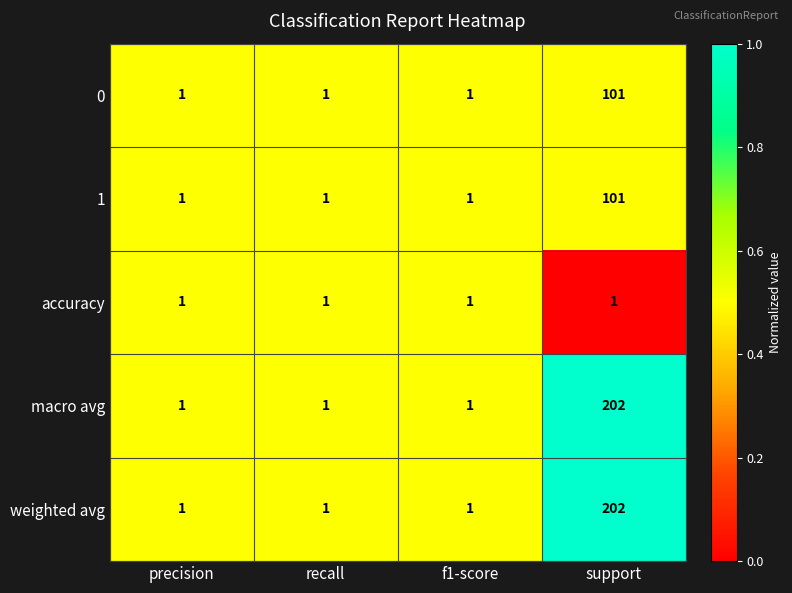

What is the sum of all 0 values?

104